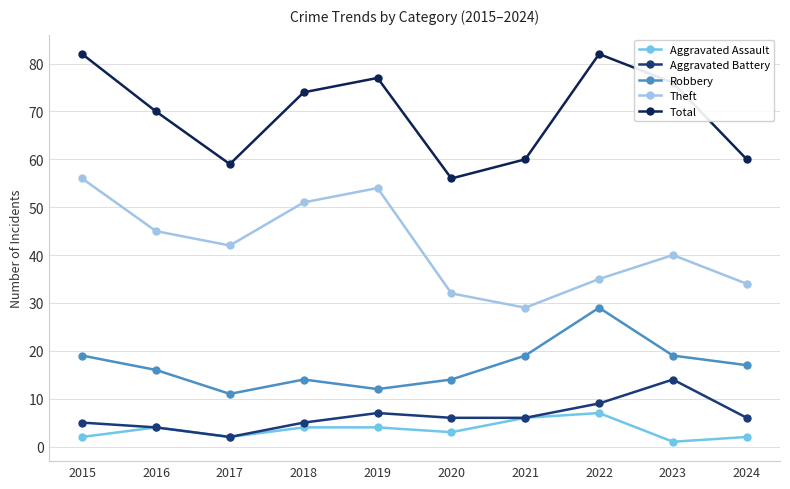

How many values in the Total series are below 74?

5